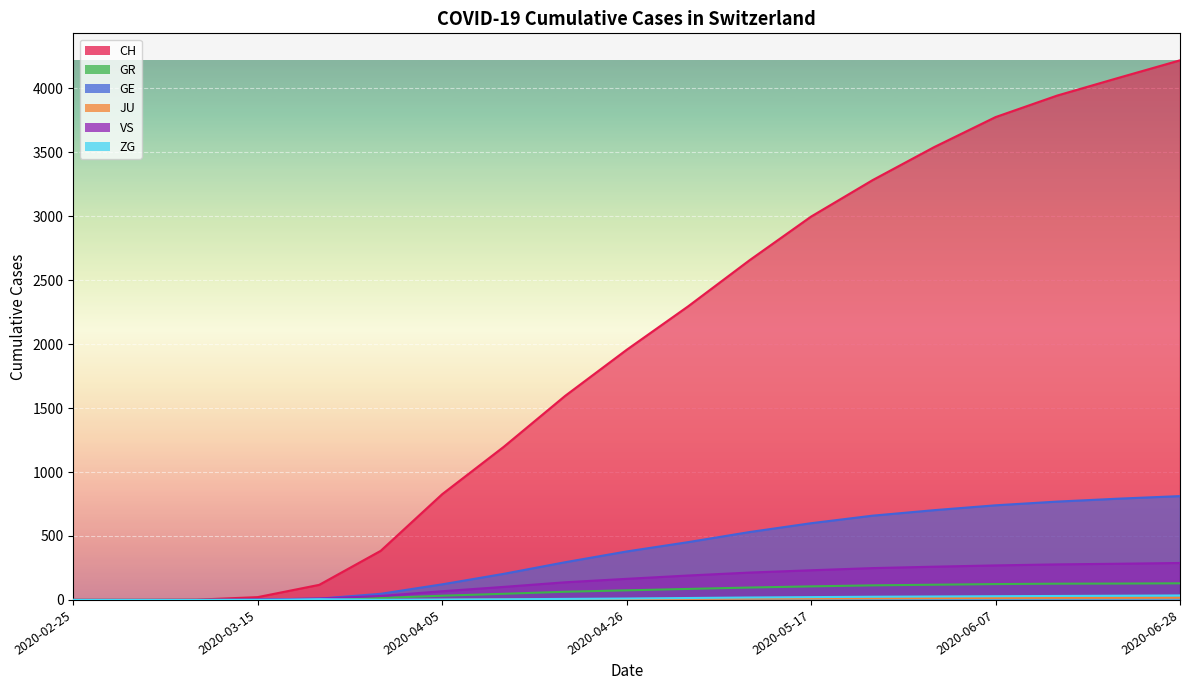

What is the difference between the maximum and minimum values in the GR series?

130